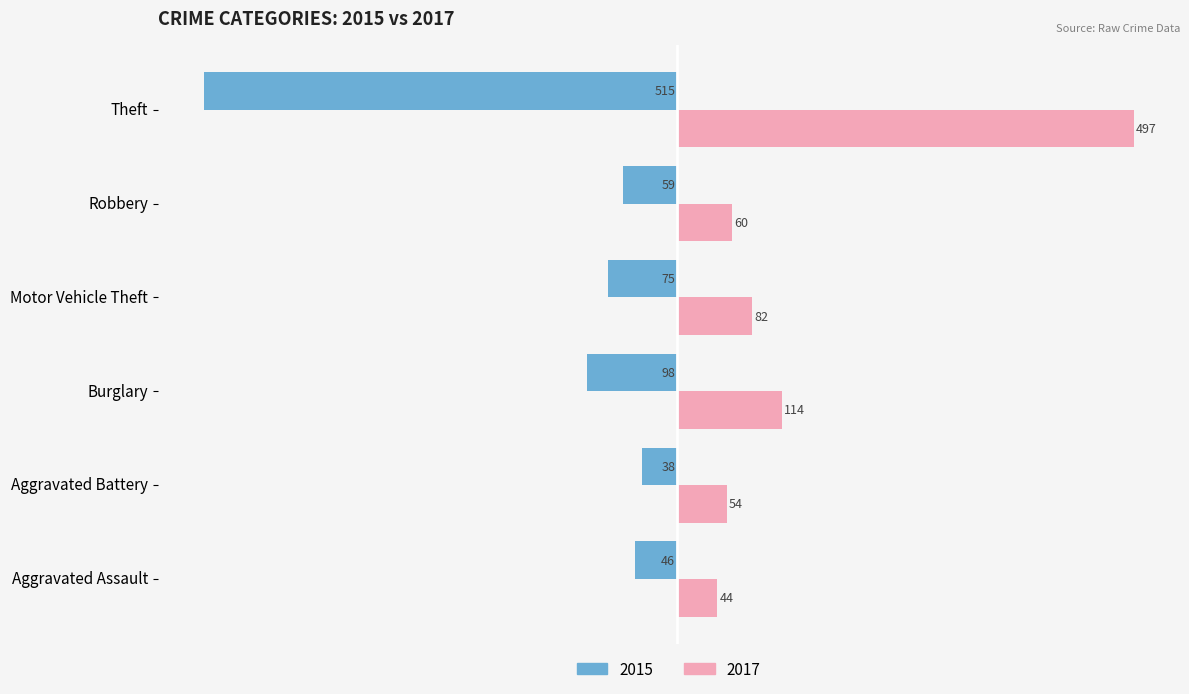

What is the difference between the maximum and minimum values in the 2015 series?

477